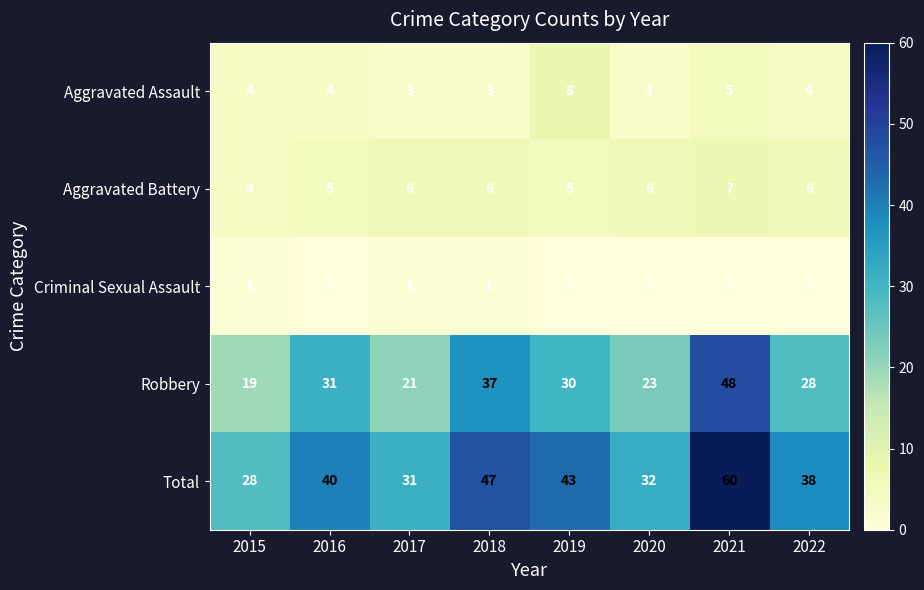

What is the spread (max minus min) of values at 2022?

38